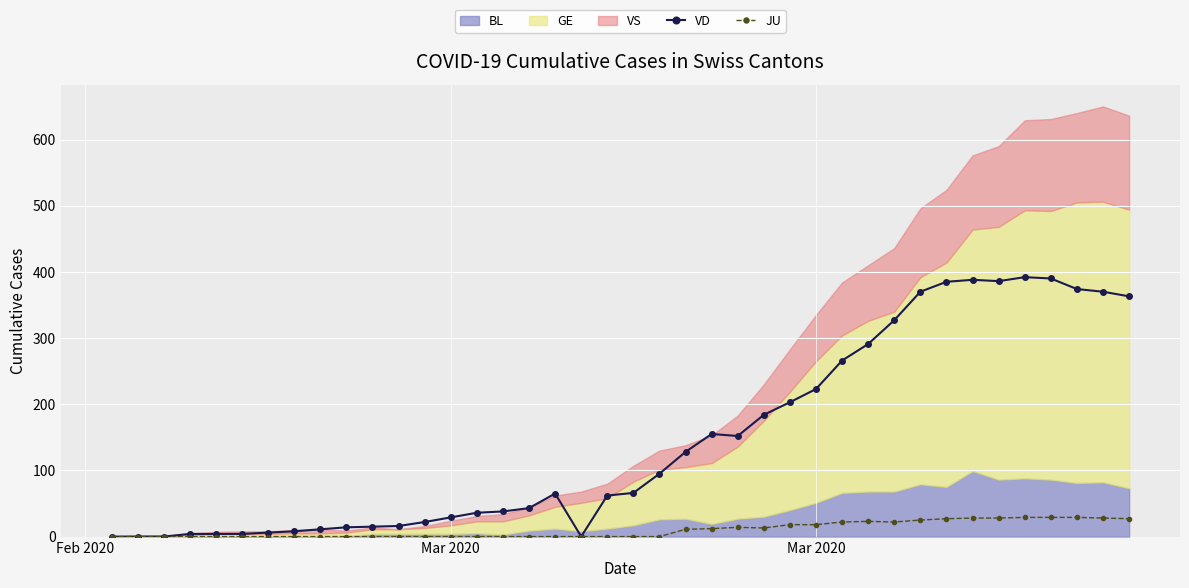

How many values in VD are above zero?

36